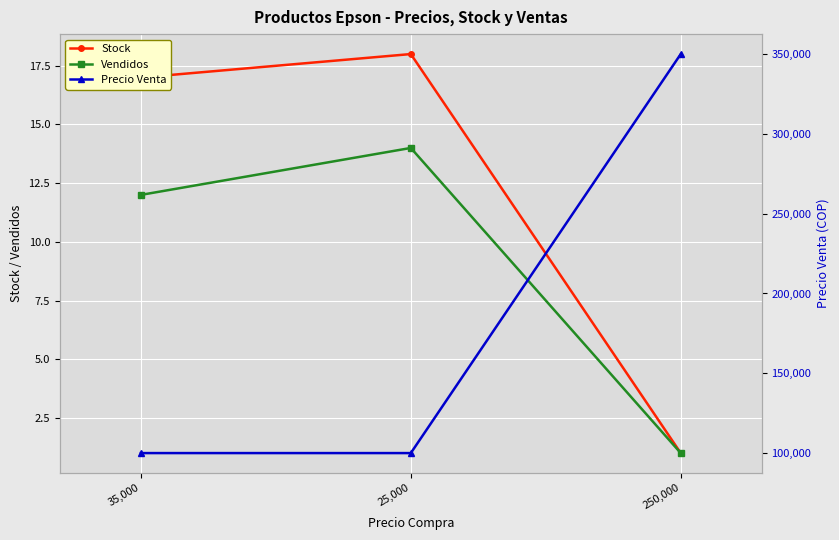

What is the approximate value of Vendidos at 35,000, to the nearest 10?

10